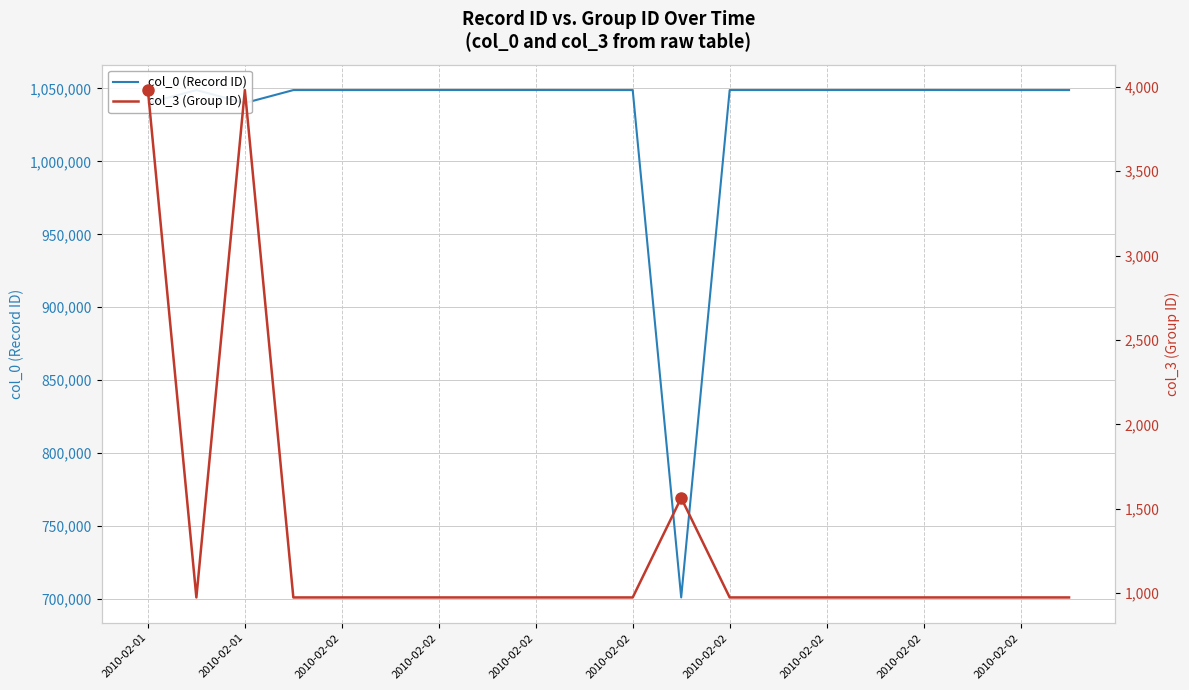

What is the minimum value for col_0 (Record ID)?

701100